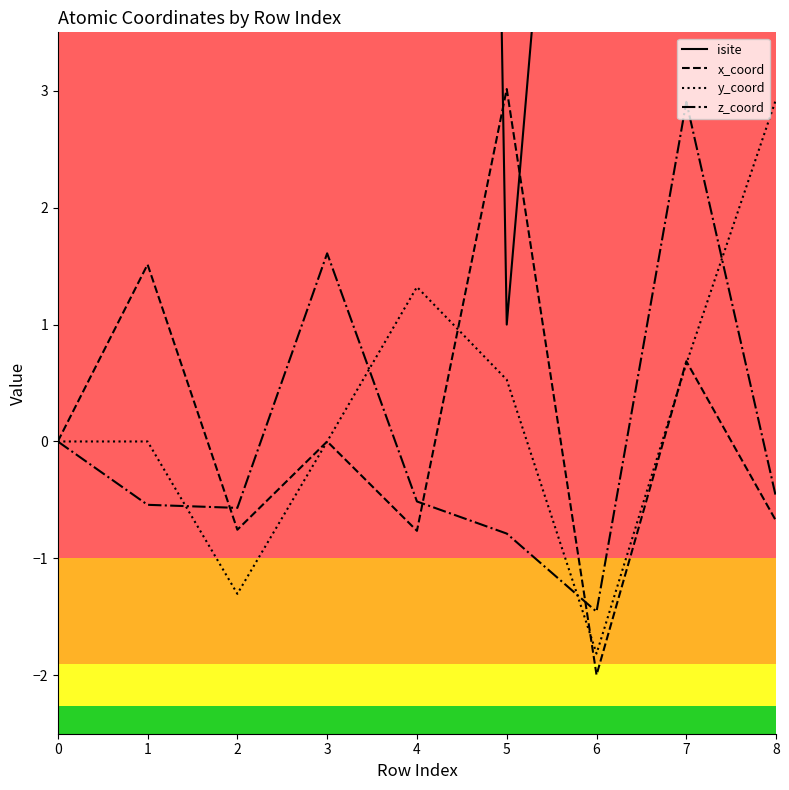

Read the z_coord value at 3.

1.6